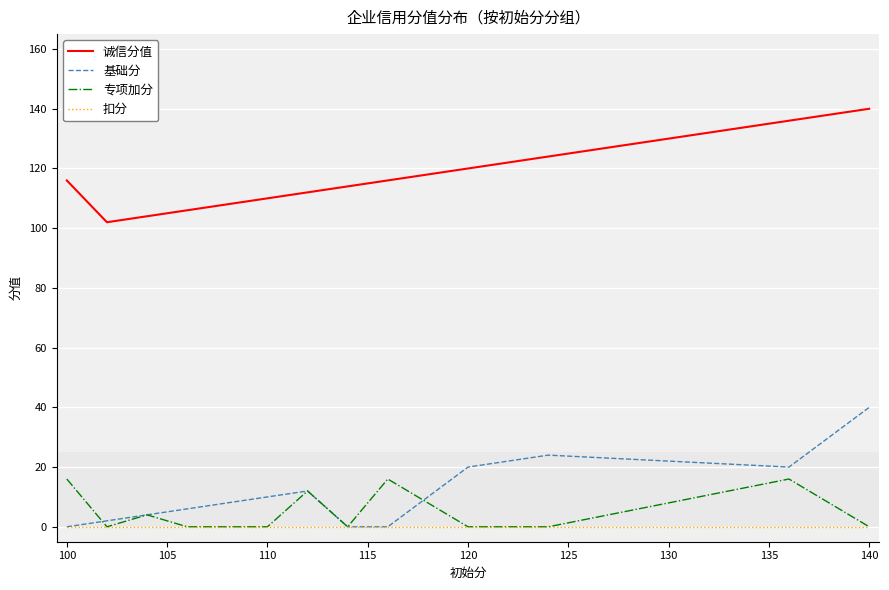

What is the highest value of the 诚信分值 series?

140